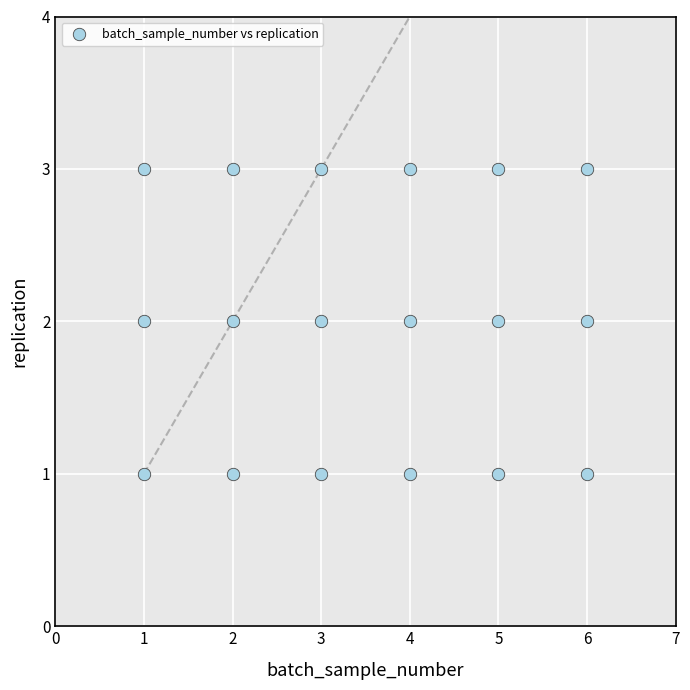

What is the range of X values (max minus min)?

5